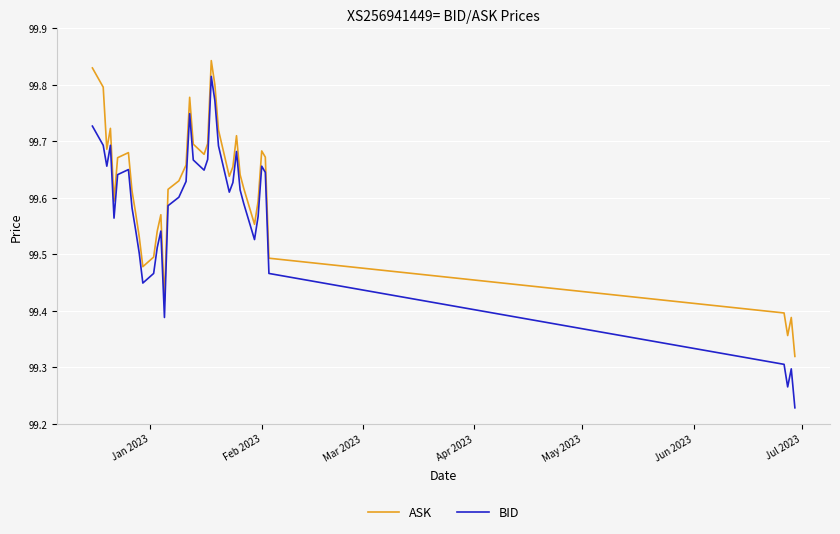

List the series in order of their peak value, highest first.

ASK, BID